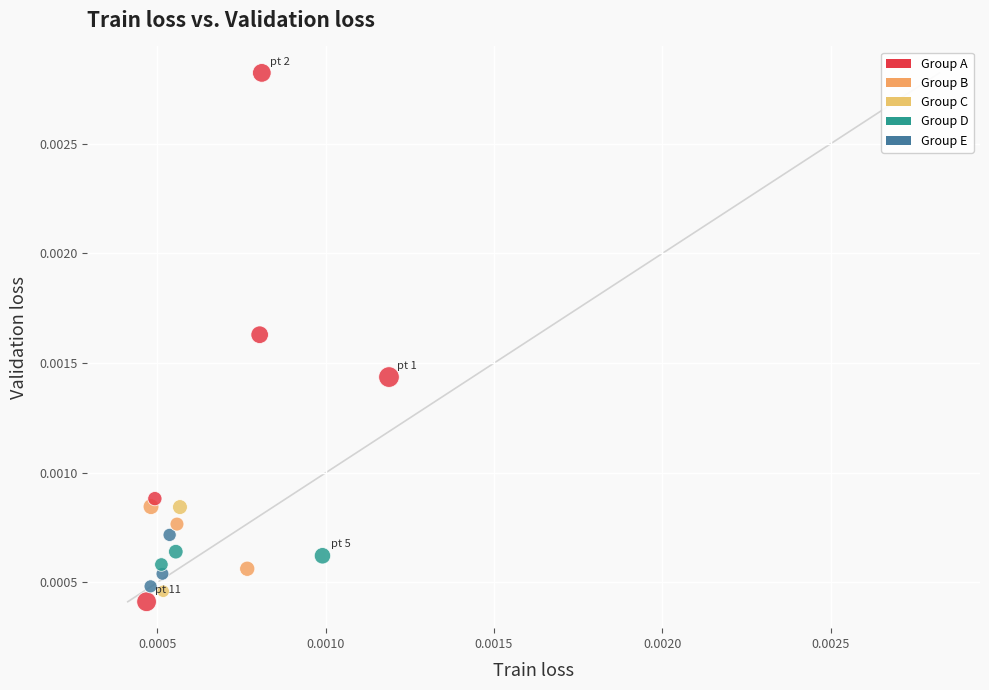

How many points are shown in the scatter plot?

16